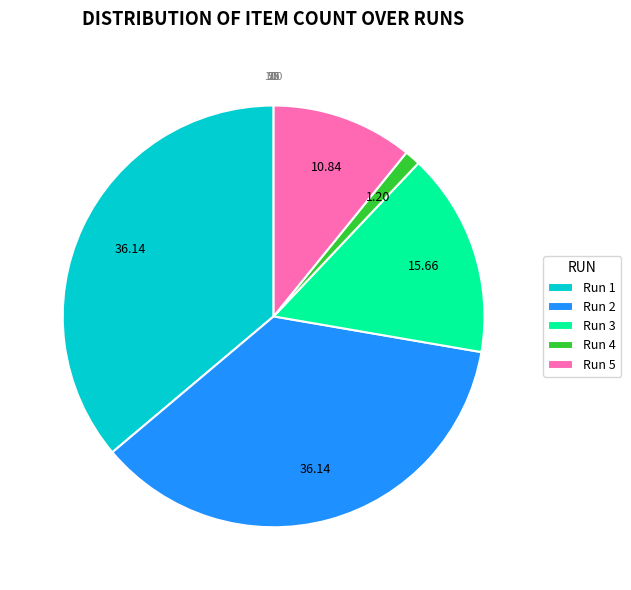

Is there any slice that represents more than half of the pie?

No